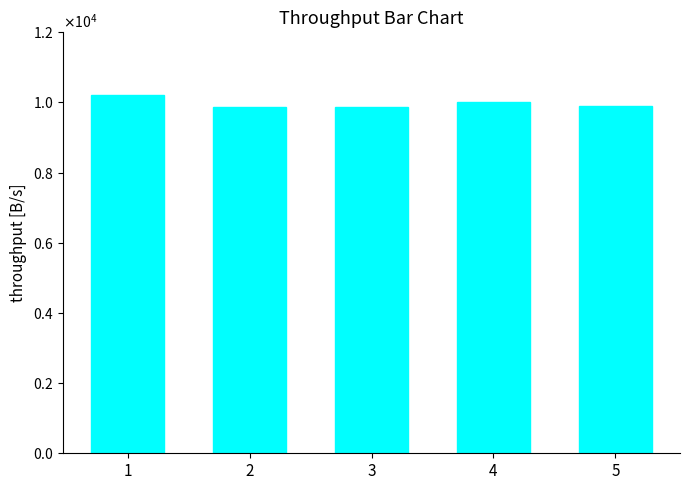

Where is the data nearest to the value 10044?

4